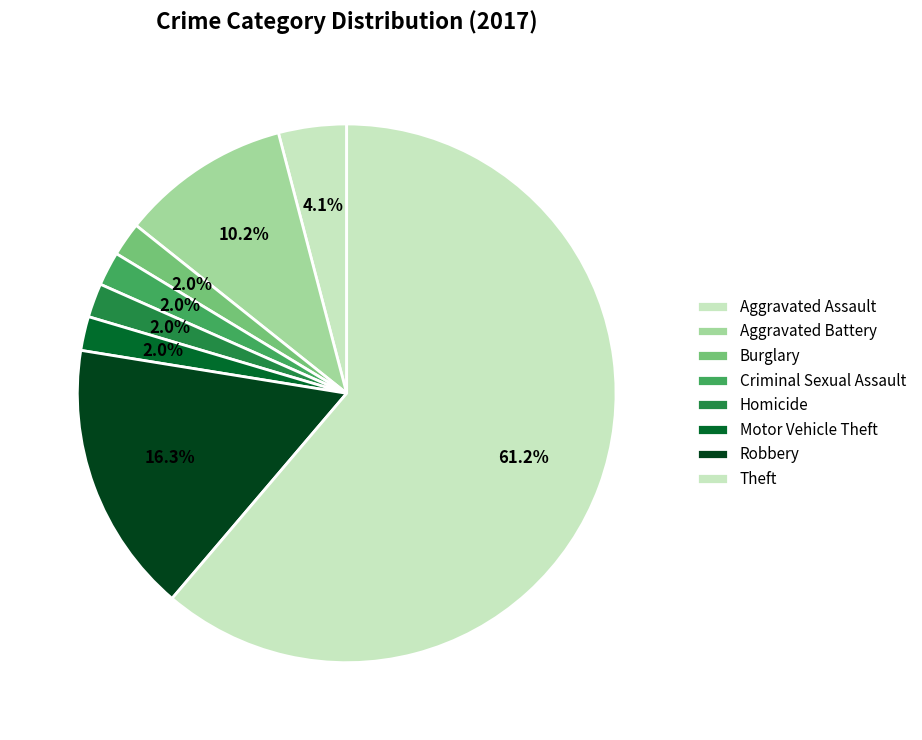

Is it true that Motor Vehicle Theft is 2% of the pie?

True